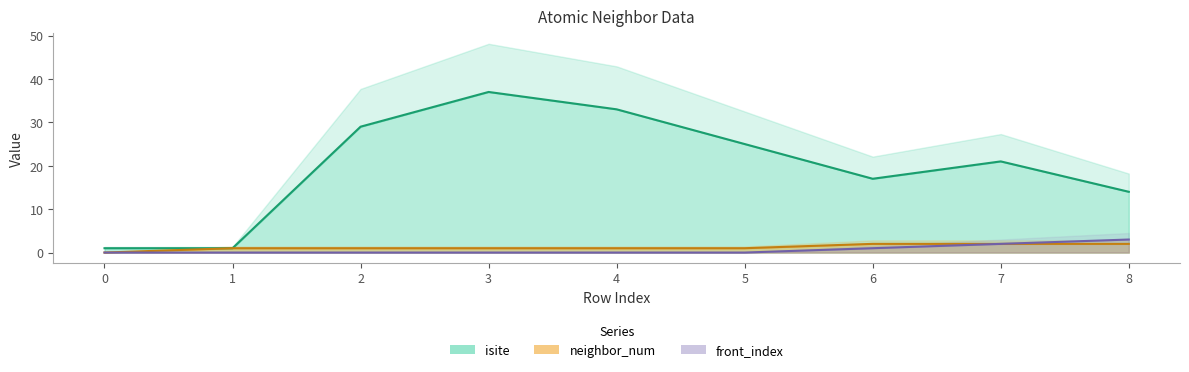

How many data points in front_index are above 0?

3